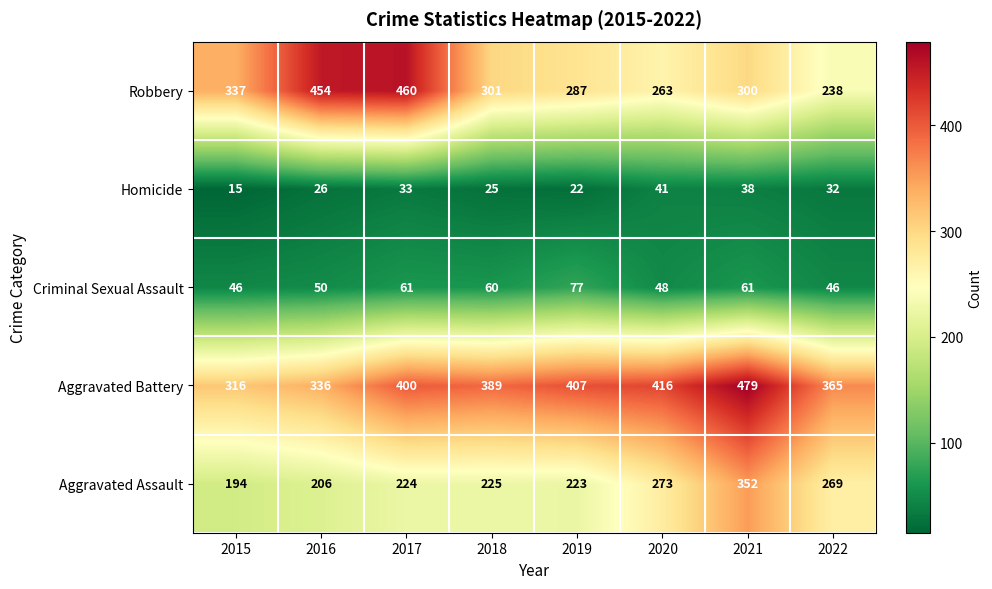

What is the maximum value shown in the chart?

479